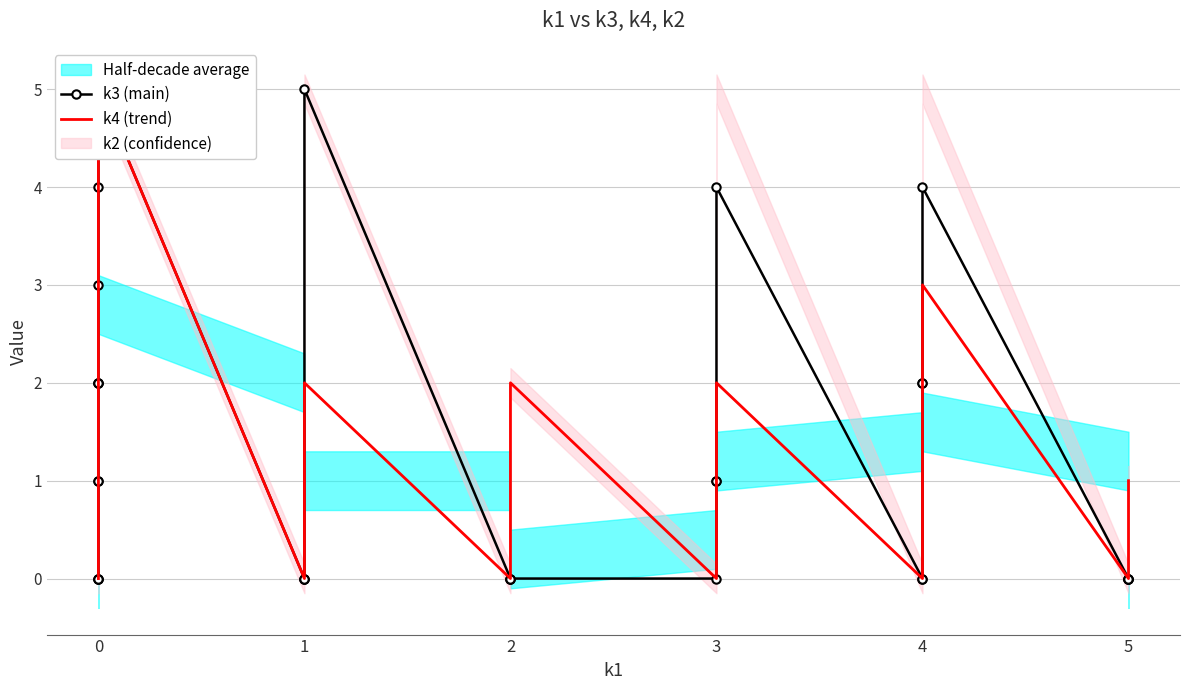

Reading left to right, extract all data points from this chart.

k3 (main): 0	0	0	1	1	2	2	2	3	4	5	5	0	0	0	5	0	0	0	0	1	1	4	0	0	2	2	4	0	0	0	0
k4 (trend): 0	0	0	0	0	0	0	1	4	4	4	5	0	0	0	2	0	0	2	0	0	2	2	0	0	1	3	3	0	0	0	1